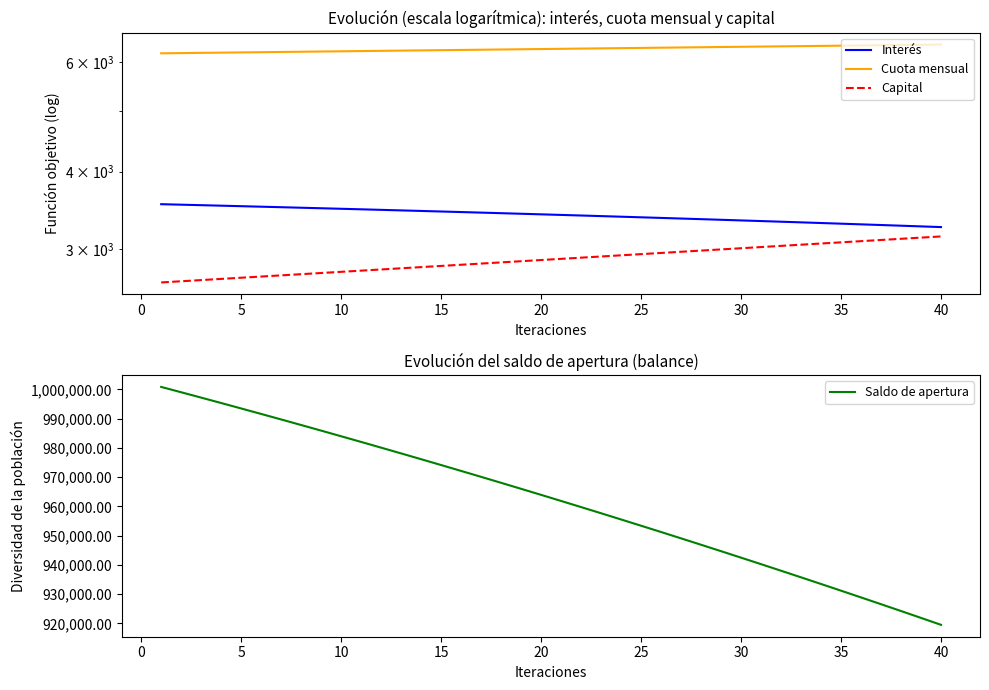

How many data points in Capital are above 2895?

20